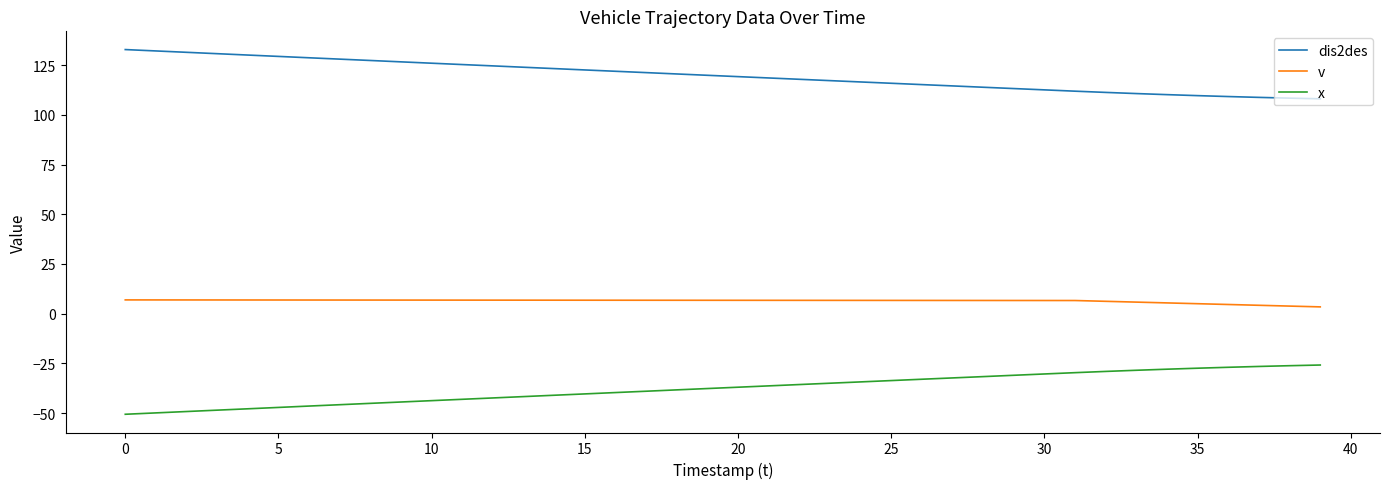

True or false: v and x cross at least once.

False